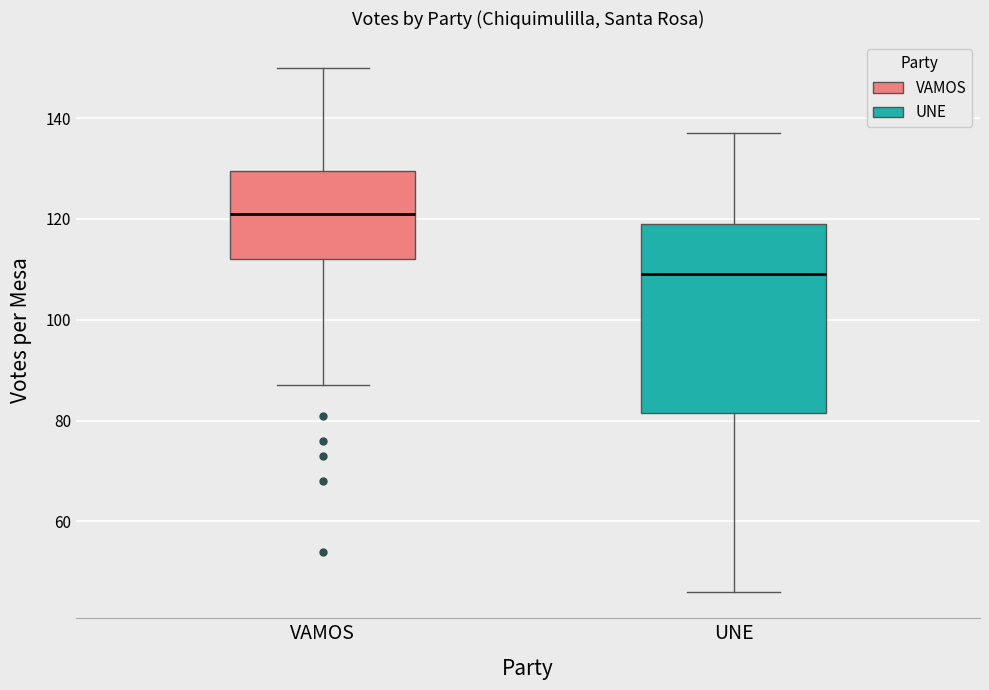

Where is the upper edge of the box for UNE on the y-axis? The values are not printed on the chart, so give them approximately, as read against the axis.

120